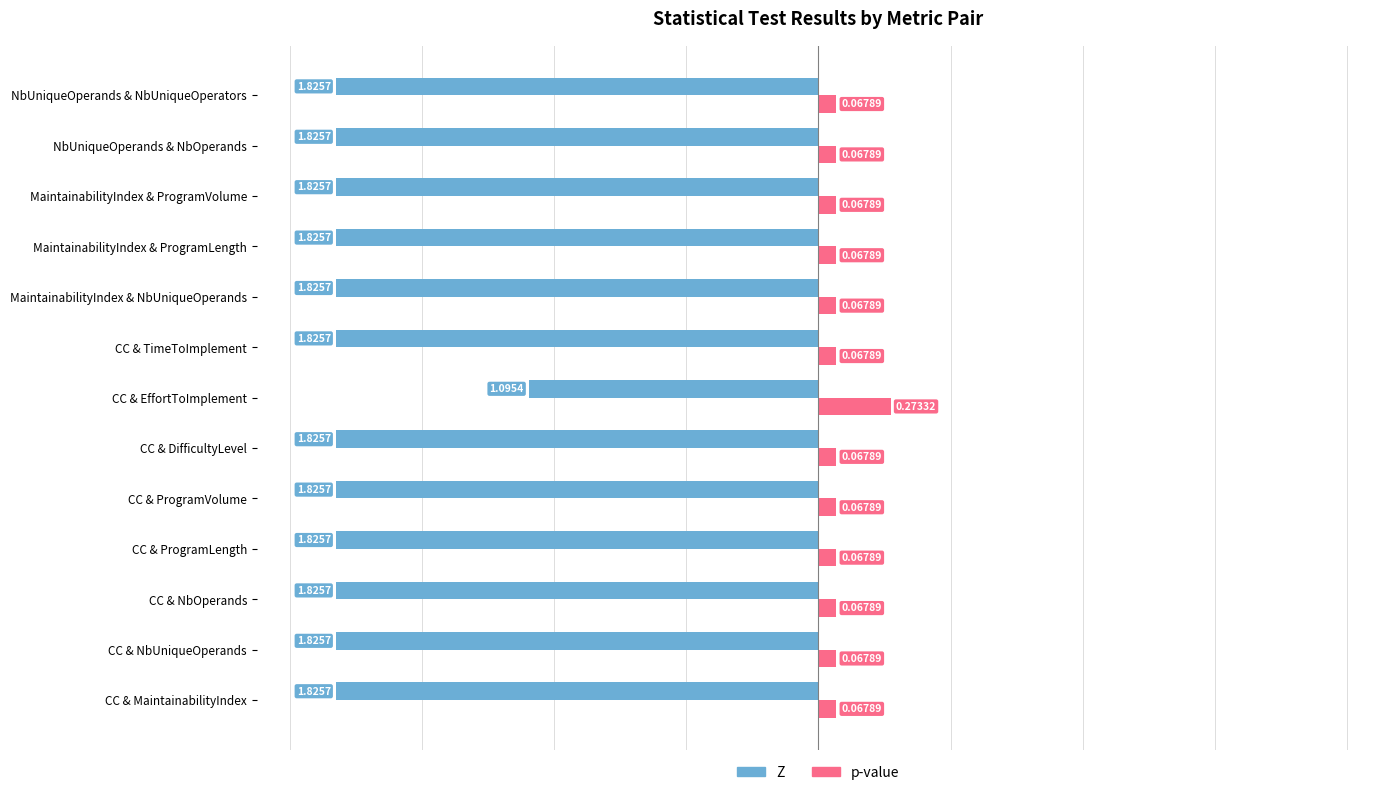

Where is Z nearest to the value -1?

CC & EffortToImplement